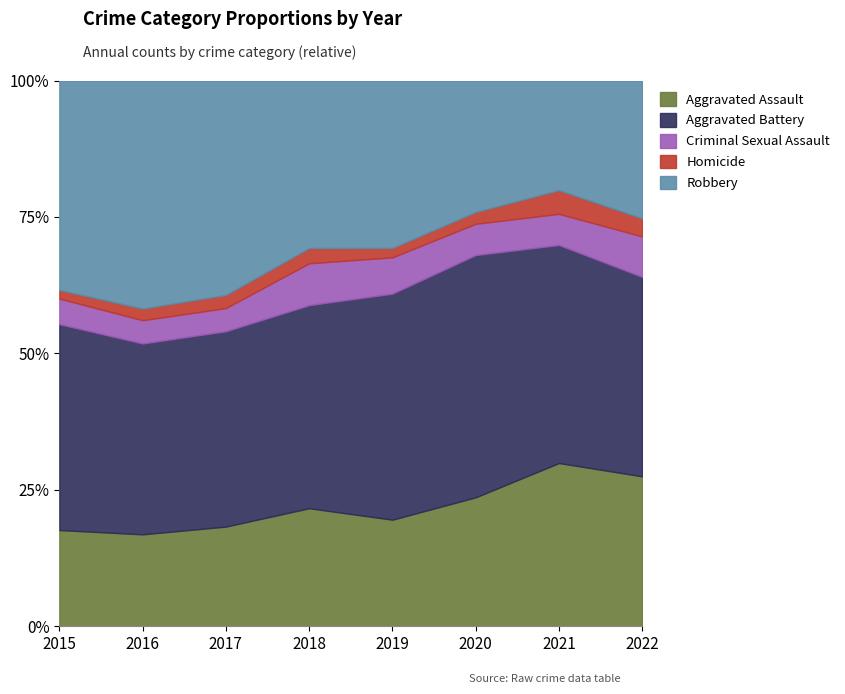

At how many categories does at least one series exceed 95?

8